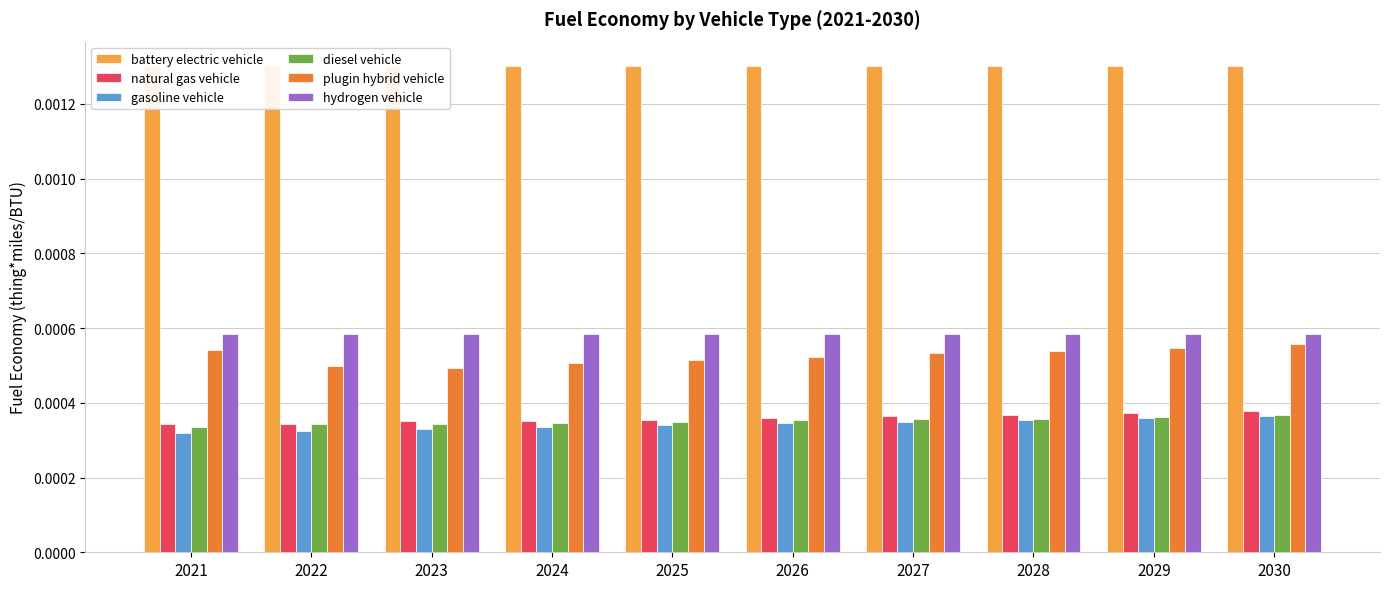

Which series has the largest range (max minus min)?

plugin hybrid vehicle